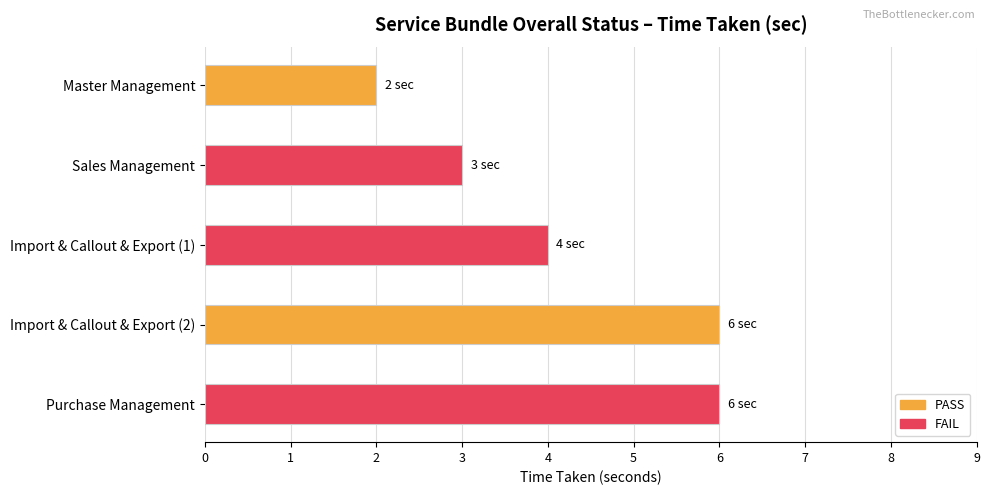

List the labels in order of value, smallest first.

Master Management, Sales Management, Import & Callout & Export (1), Import & Callout & Export (2), Purchase Management